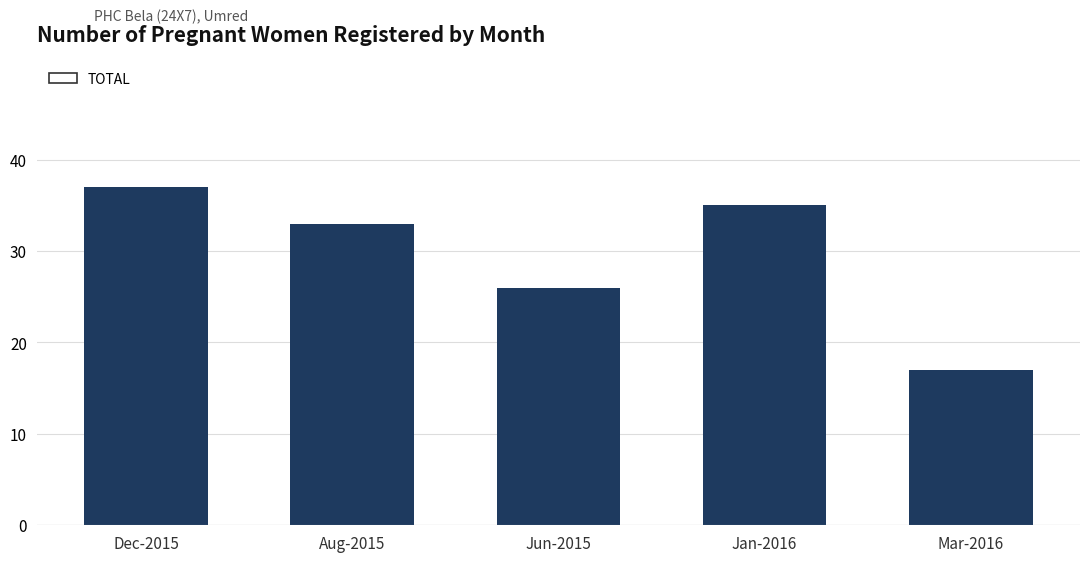

True or false: the data shows 52 at Aug-2015.

False